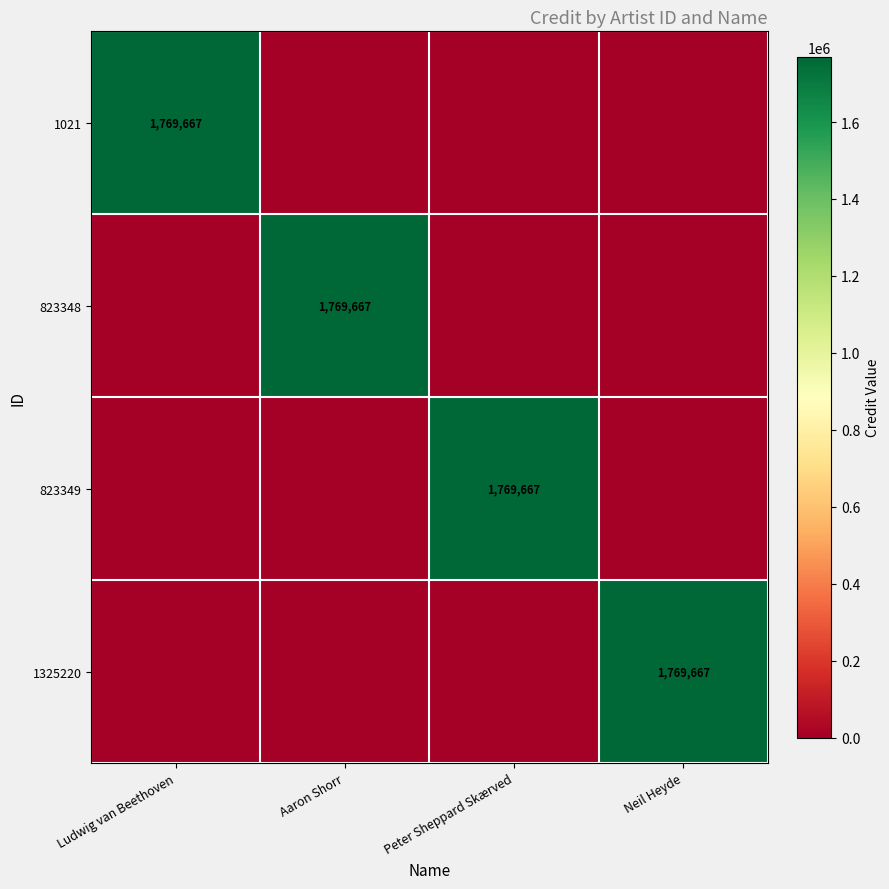

Is it true that 1021 equals 3170333 at Ludwig van Beethoven?

False